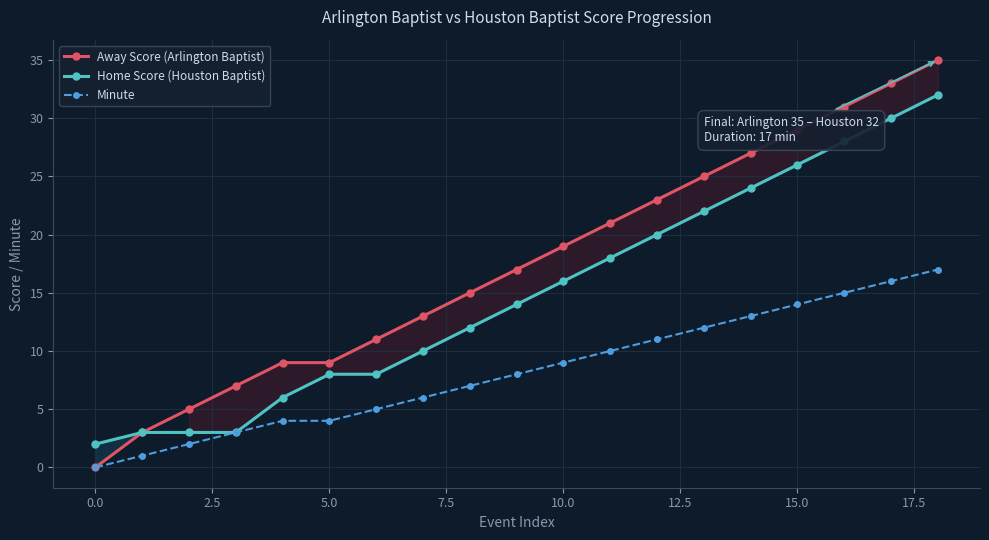

True or false: Away Score (Arlington Baptist) has more than 1 interior local peaks.

False